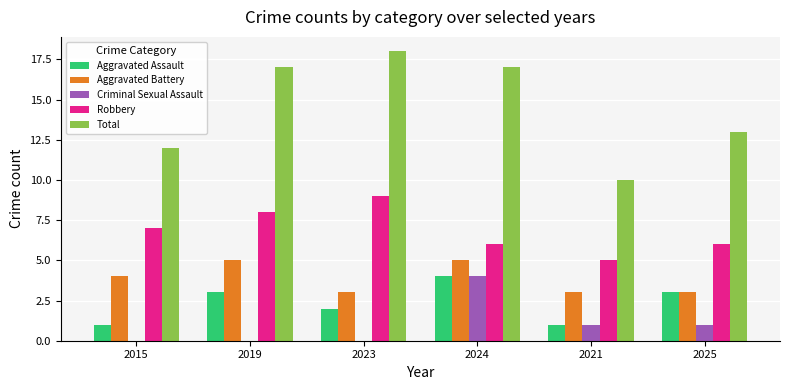

The value of Robbery at 2015 is 10. True or false?

False